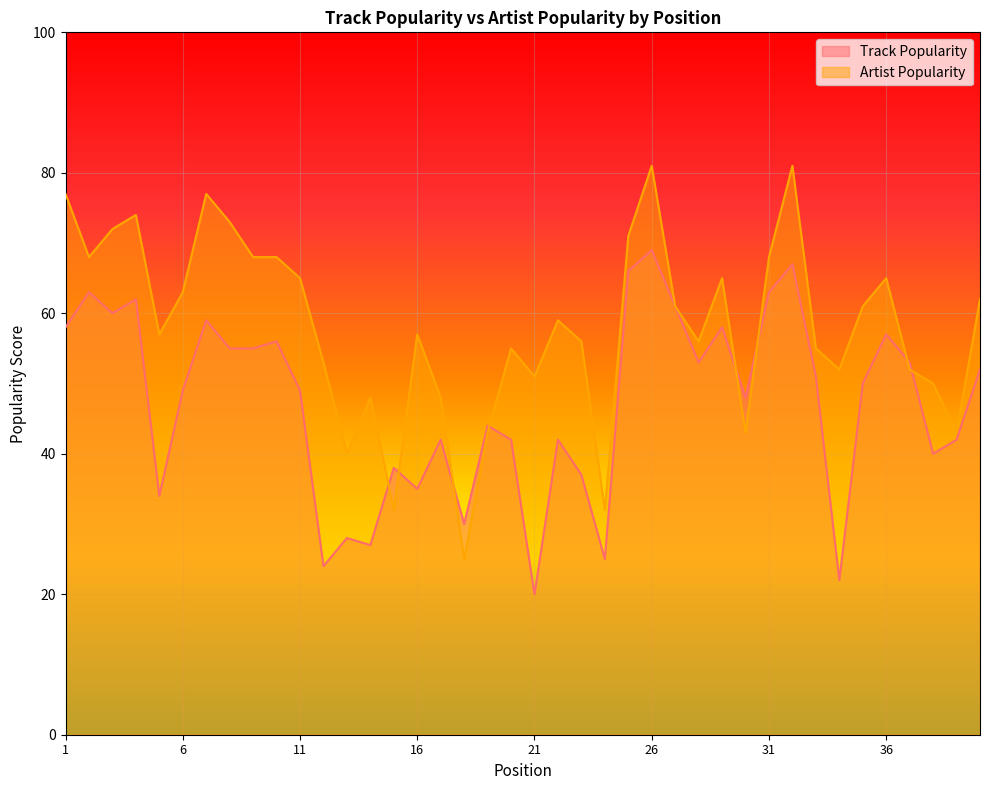

Reading left to right, what are all the values shown in this chart?

Track Popularity: 1=58	2=63	3=60	4=62	5=34	6=49	7=59	8=55	9=55	10=56	11=49	12=24	13=28	14=27	15=38	16=35	17=42	18=30	19=44	20=42	21=20	22=42	23=37	24=25	25=66	26=69	27=61	28=53	29=58	30=48	31=63	32=67	33=51	34=22	35=50	36=57	37=53	38=40	39=42	40=52
Artist Popularity: 1=77	2=68	3=72	4=74	5=57	6=63	7=77	8=73	9=68	10=68	11=65	12=53	13=40	14=48	15=32	16=57	17=48	18=25	19=43	20=55	21=51	22=59	23=56	24=32	25=71	26=81	27=61	28=56	29=65	30=43	31=68	32=81	33=55	34=52	35=61	36=65	37=52	38=50	39=43	40=62